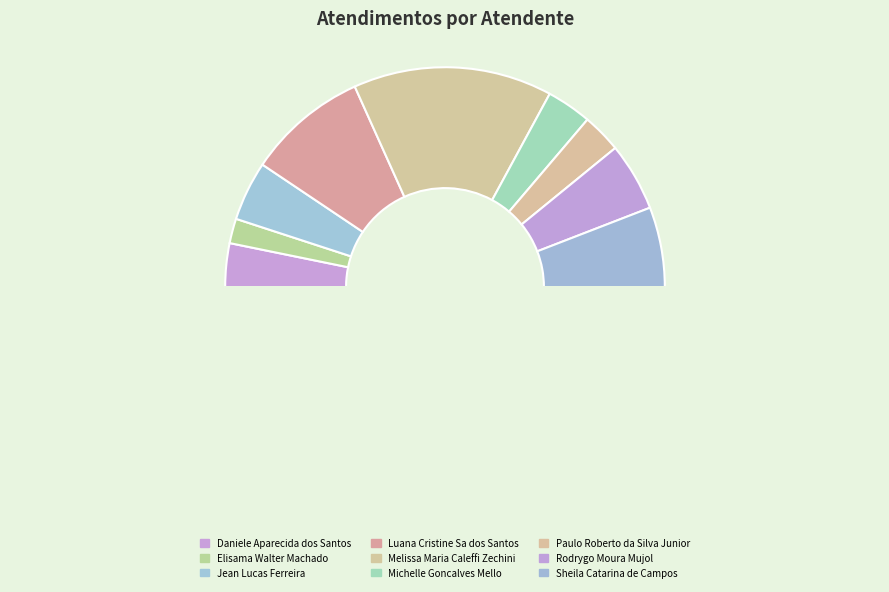

How many slices are in this pie chart?

10